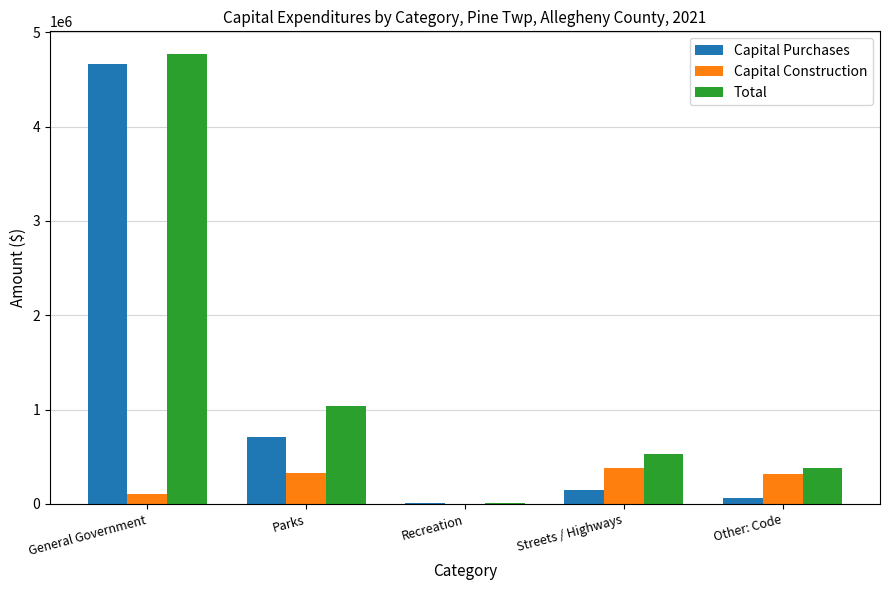

Where is Capital Purchases nearest to the value 2337760?

Parks